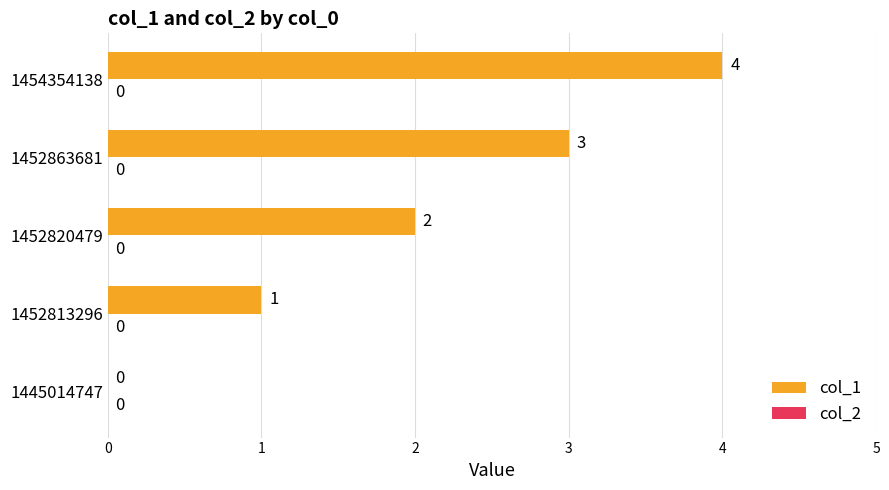

Approximately how many times larger is the value at 1452863681 compared to 1452820479?

1.5